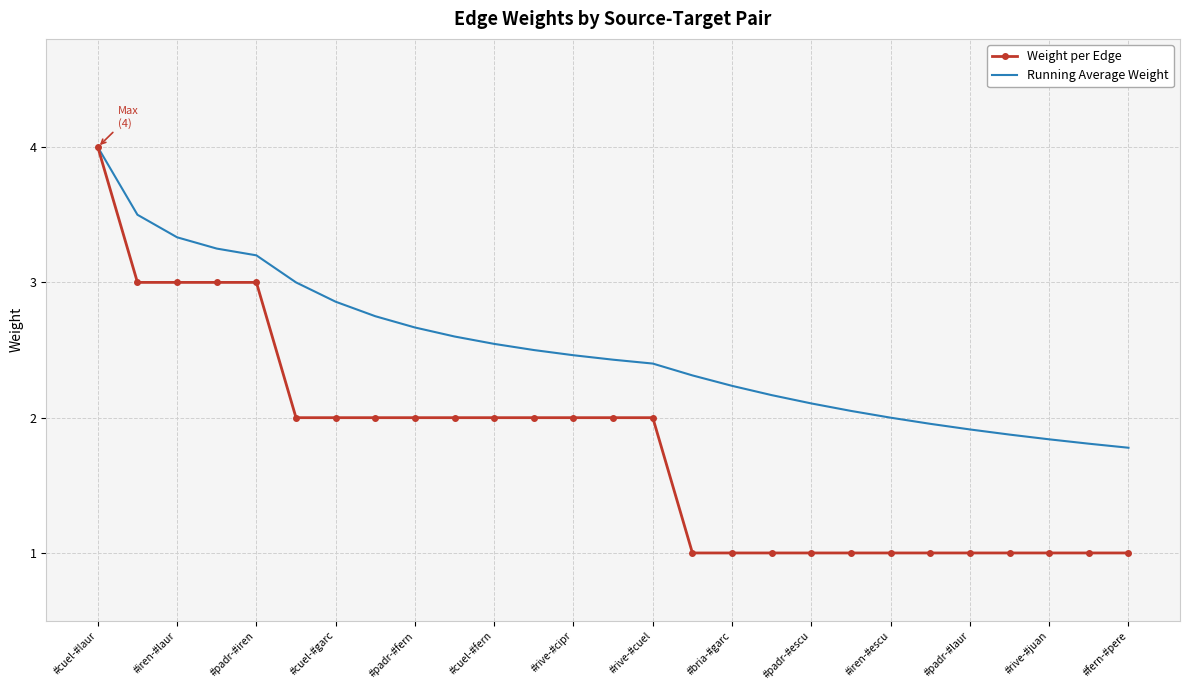

What is the greatest value displayed?

4.0